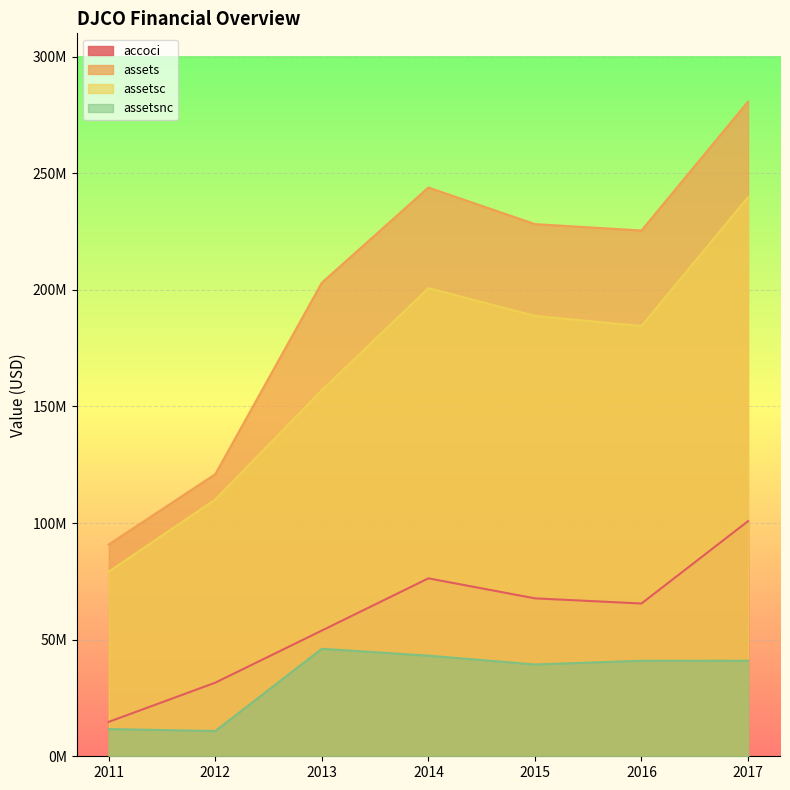

What is the difference between the maximum and minimum values in the assetsc series?

160609000